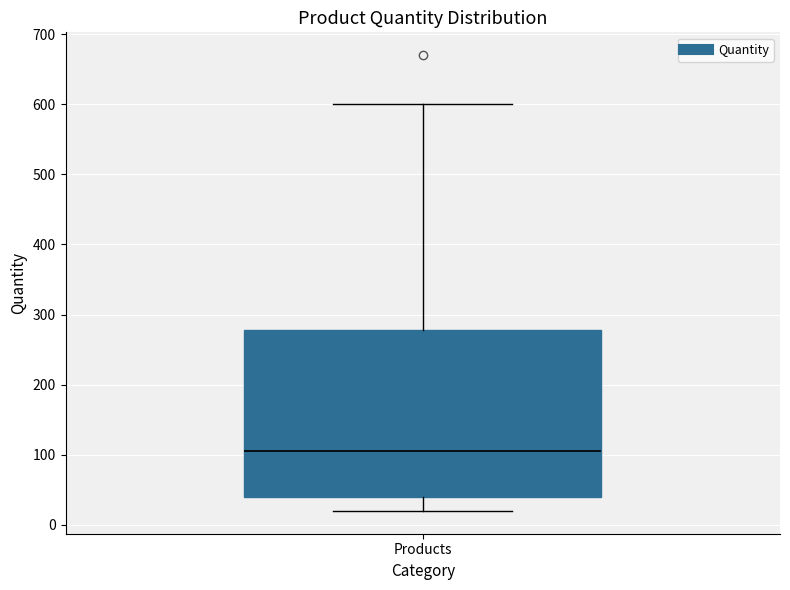

Transcribe this box plot: give where the median line is, the range the box spans, and where the two whiskers end, as read against the y-axis. The values are not printed on the chart, so give them approximately, as read against the axis.

median 110, box 40 to 280, whiskers 20 to 600